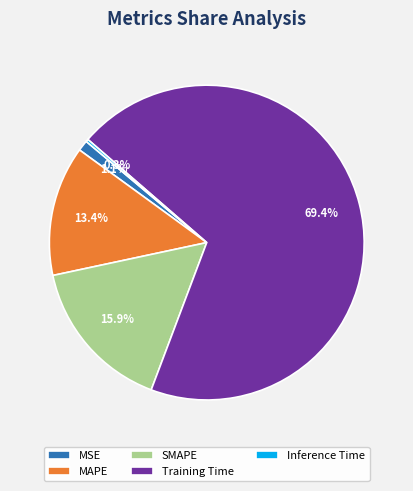

What is the largest slice in the pie chart?

Training Time